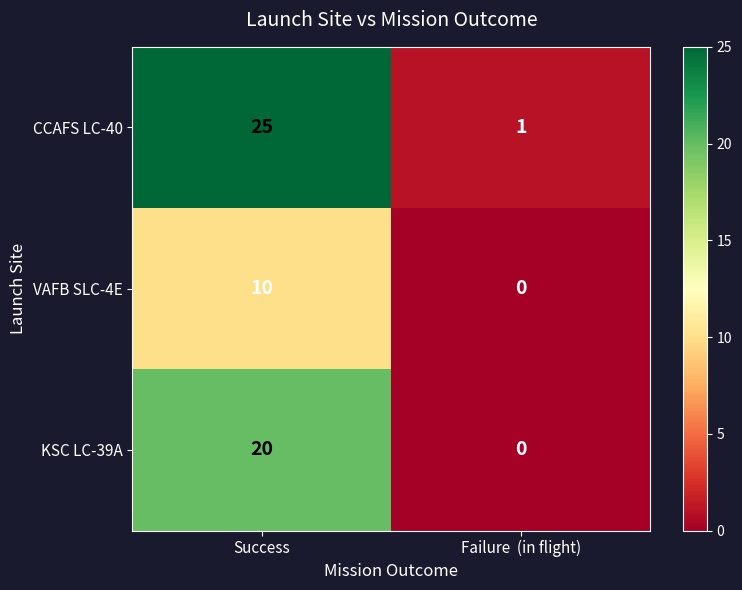

Rank the categories by VAFB SLC-4E value from highest to lowest.

Success, Failure  (in flight)